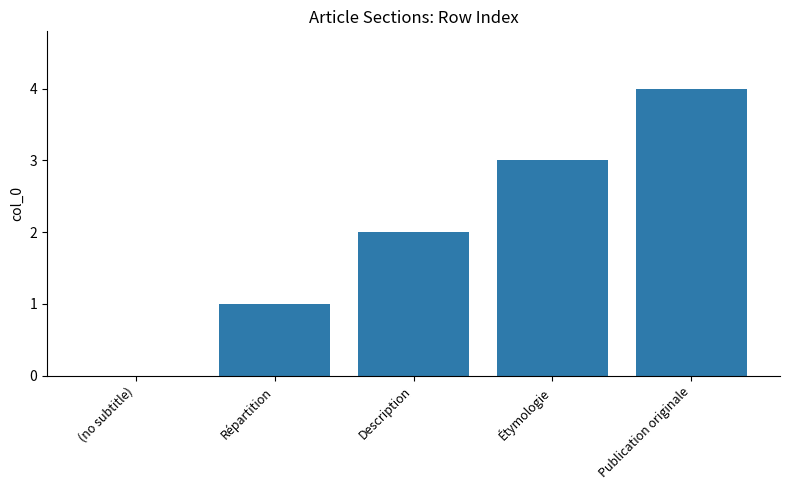

Which category has the highest value across all series?

Publication originale